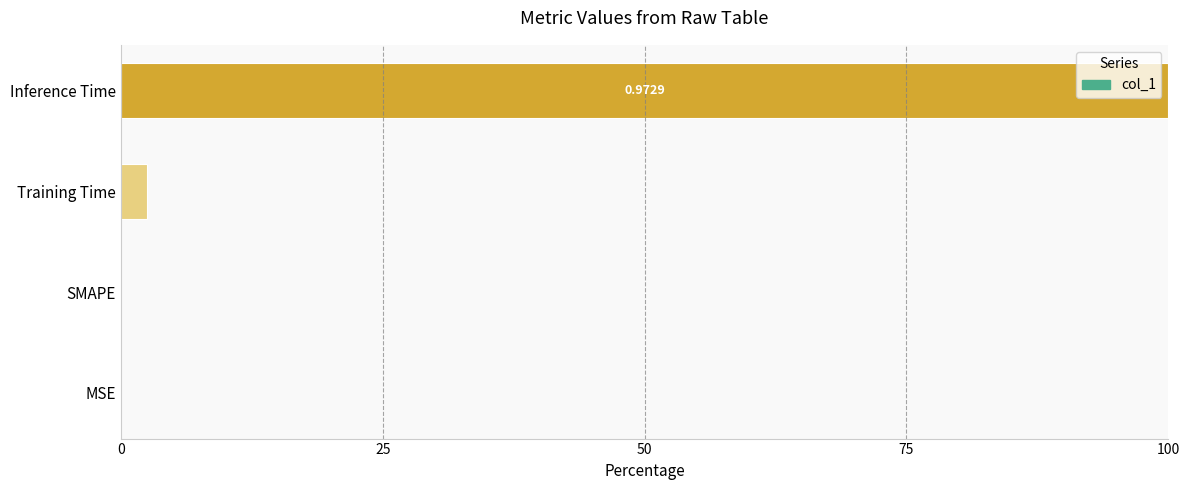

At which label is the value closest to 50?

Training Time